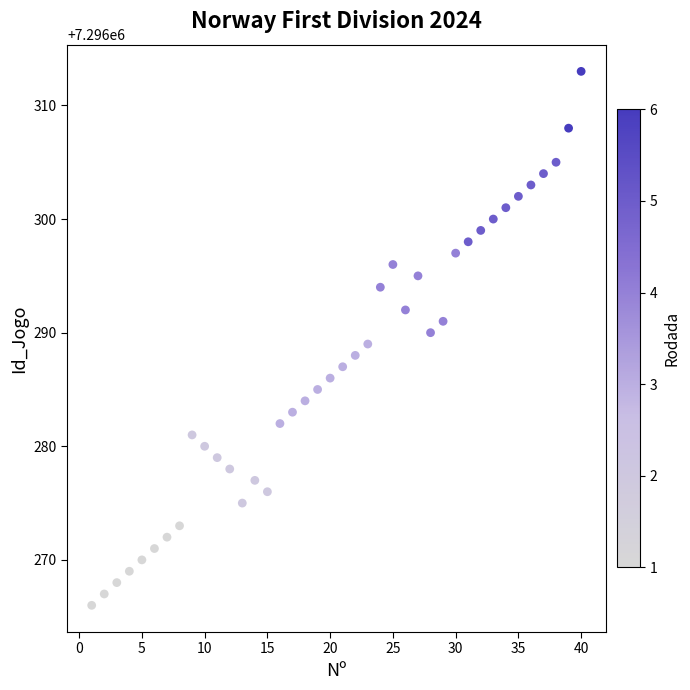

What is the range of X values (max minus min)?

39